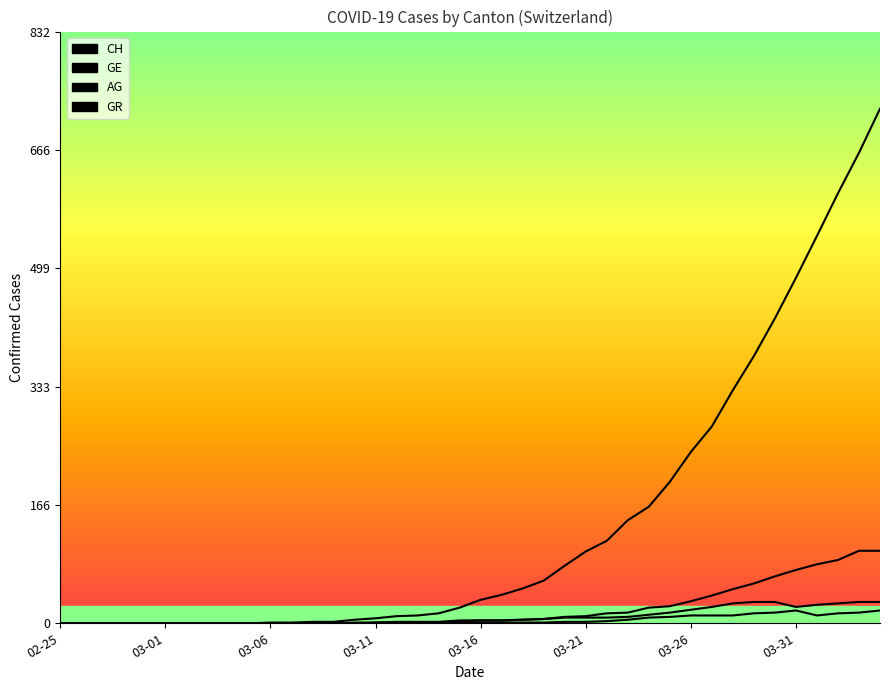

What is the difference between the second highest and second lowest values in the AG series?

18